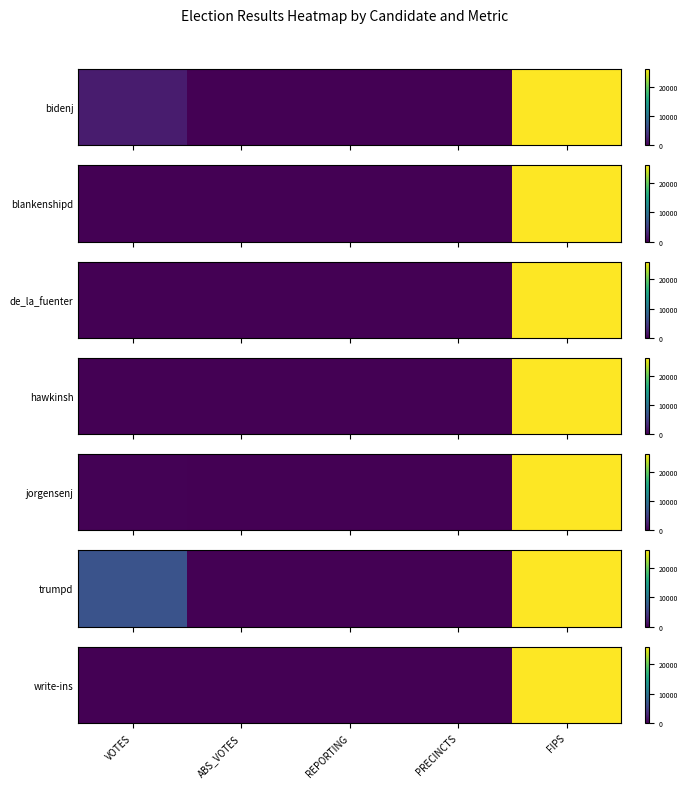

What is the greatest value displayed?

26113